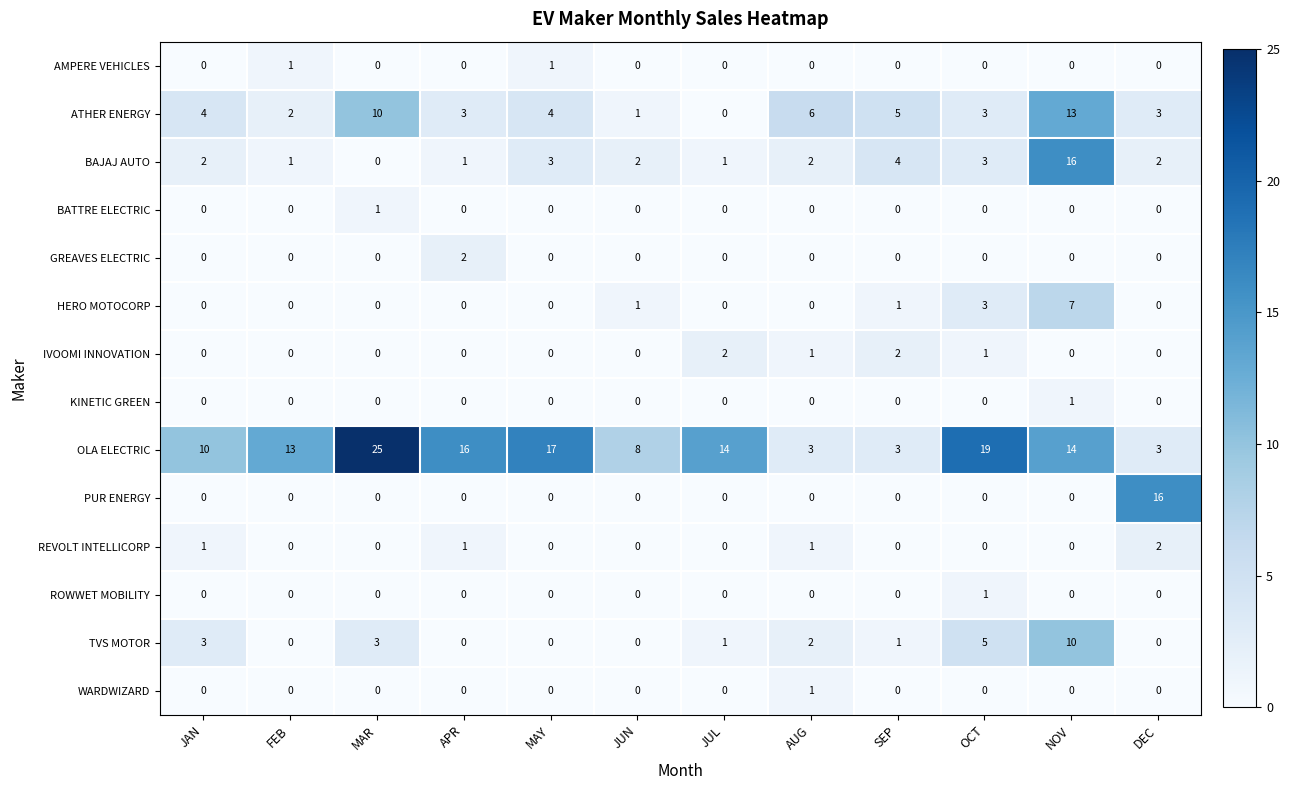

Is it true that ROWWET MOBILITY equals 0 at AUG?

True